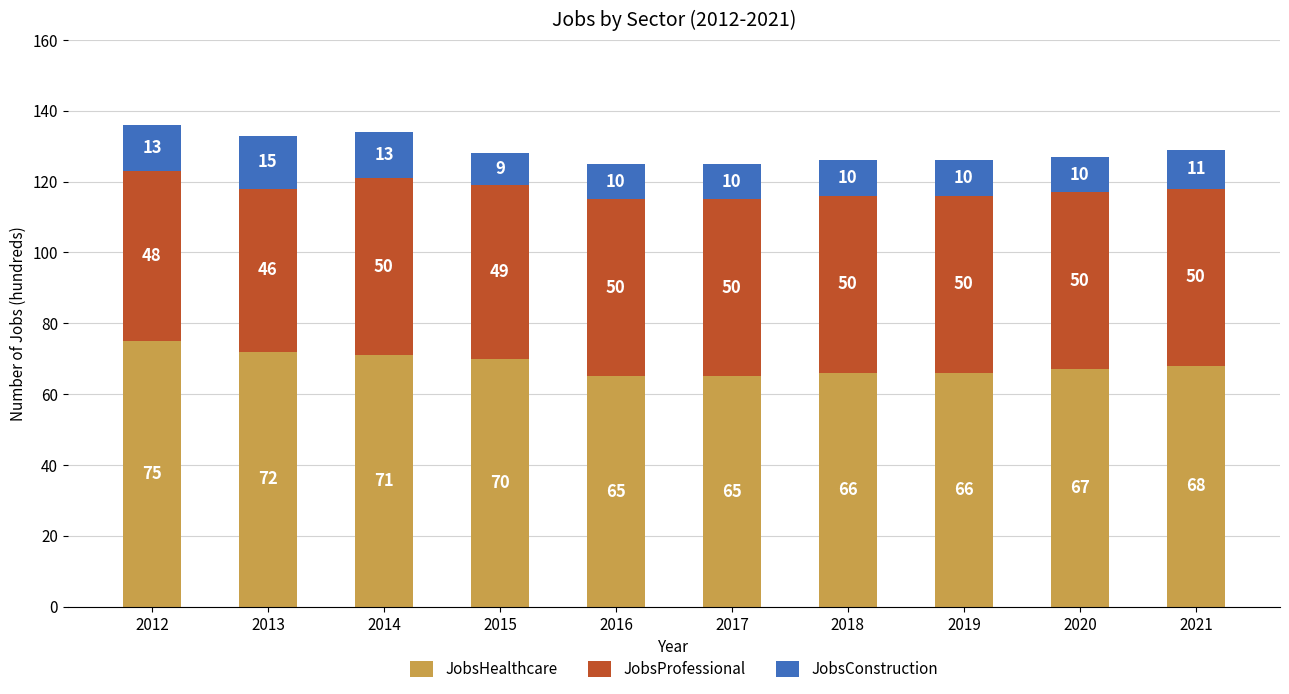

Where is JobsHealthcare nearest to the value 70?

2015